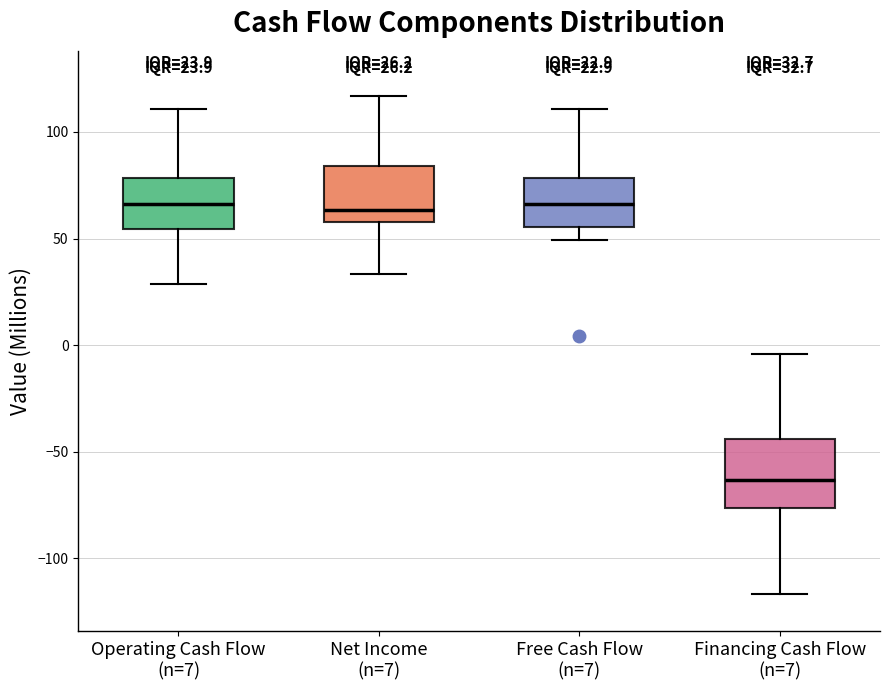

Comparing the boxes themselves (not the whiskers), which one is the tallest?

Financing Cash Flow (n=7)